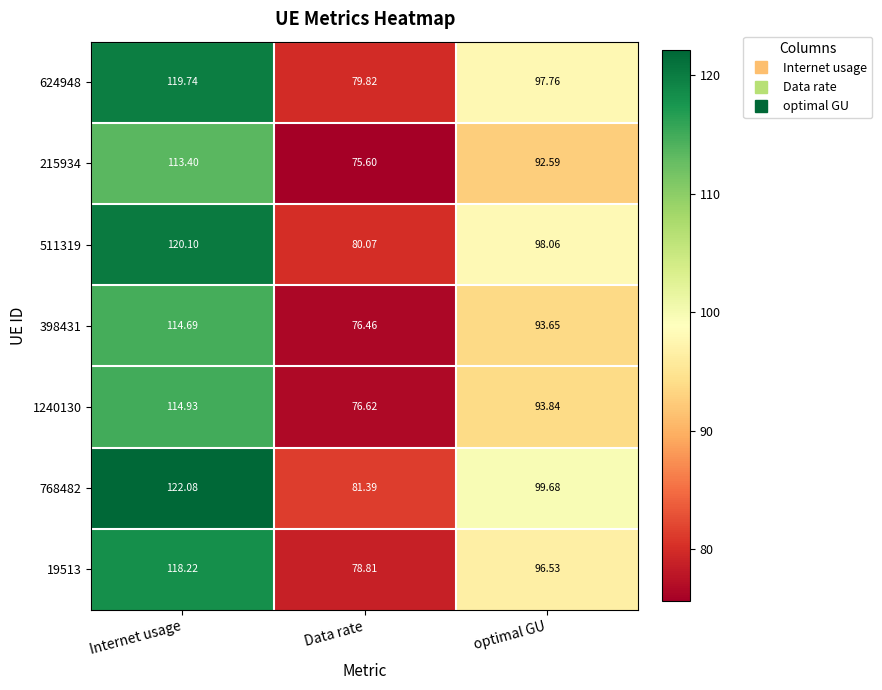

At which label does 19513 first exceed 96?

Internet usage